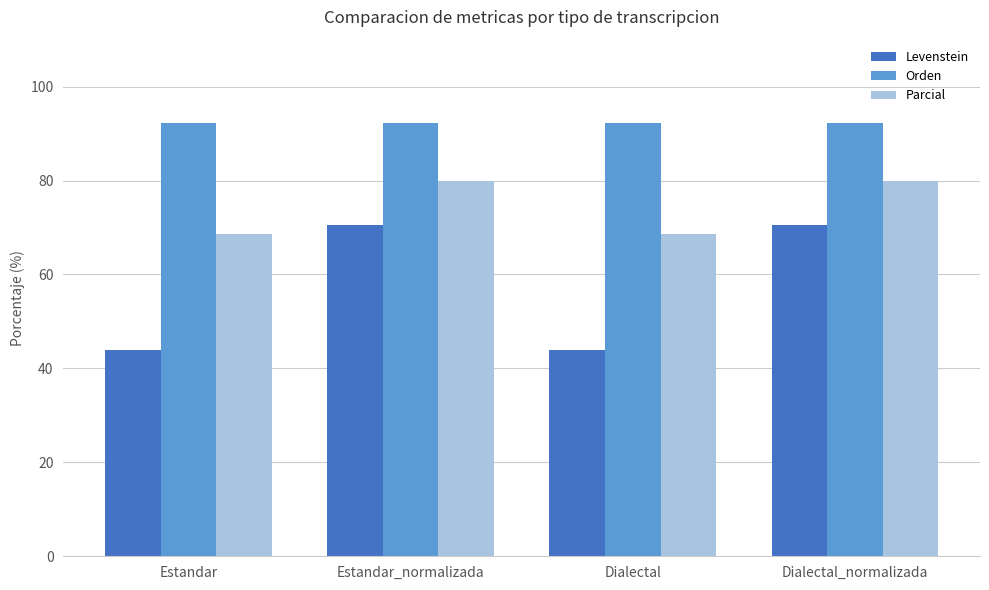

What is the value of the Parcial bar at the 1st from the left?

68.6